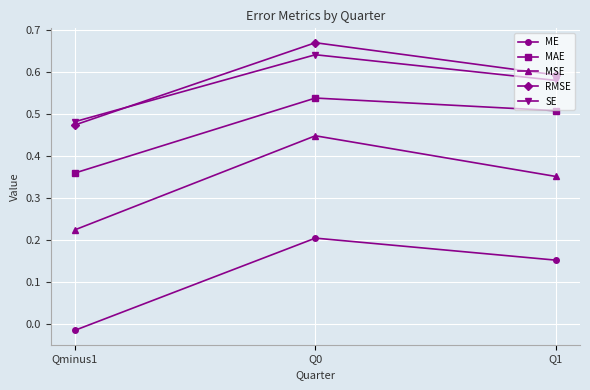

Count the RMSE values in the range 0 to 1.

3